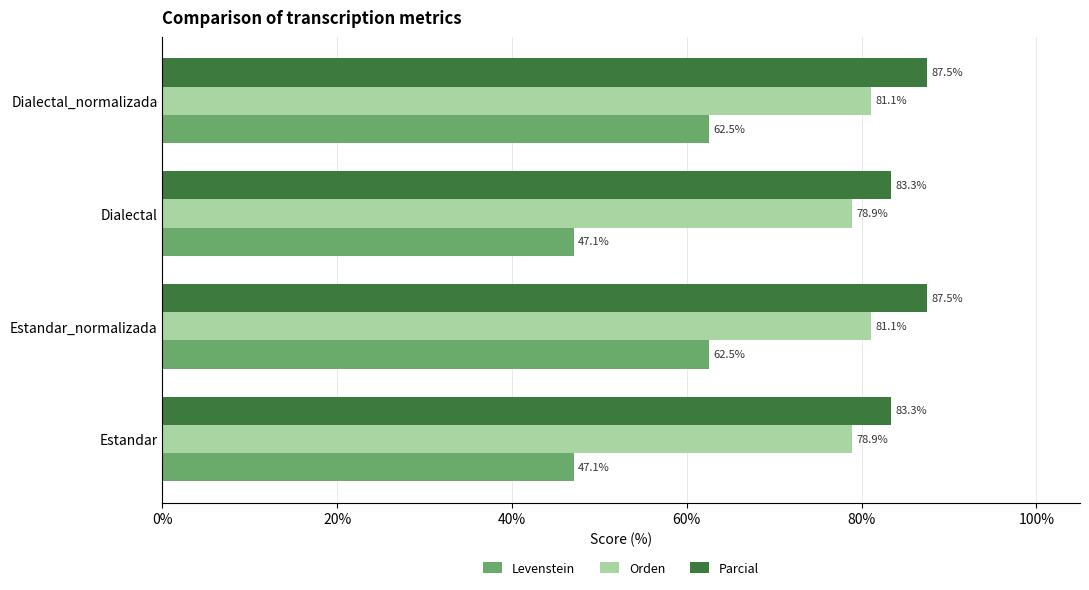

What is the difference between the Levenstein values at Estandar_normalizada and Estandar?

15.4